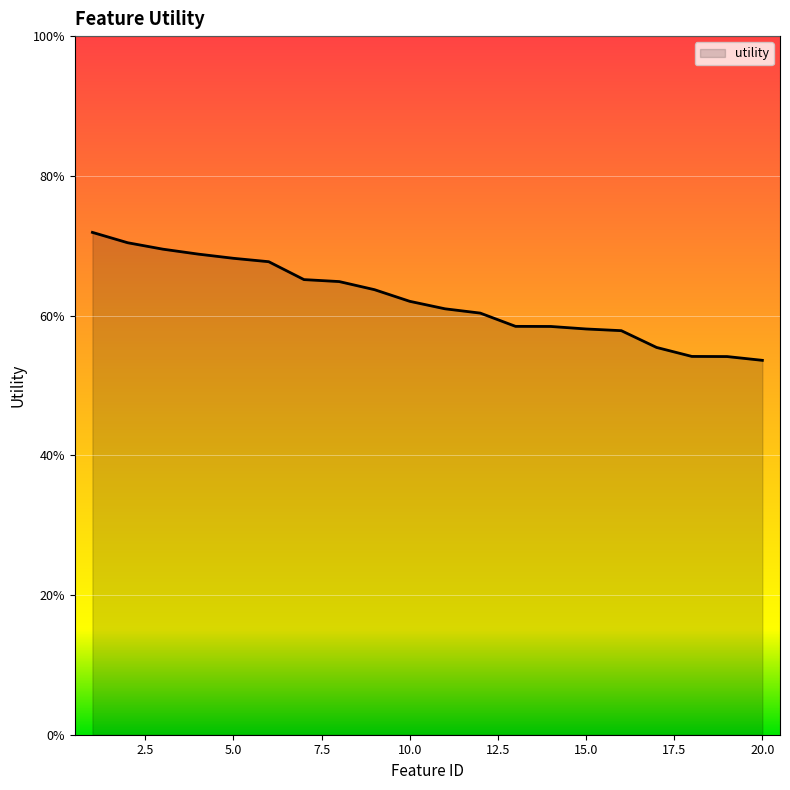

Does the chart display data point markers on the line(s)?

No